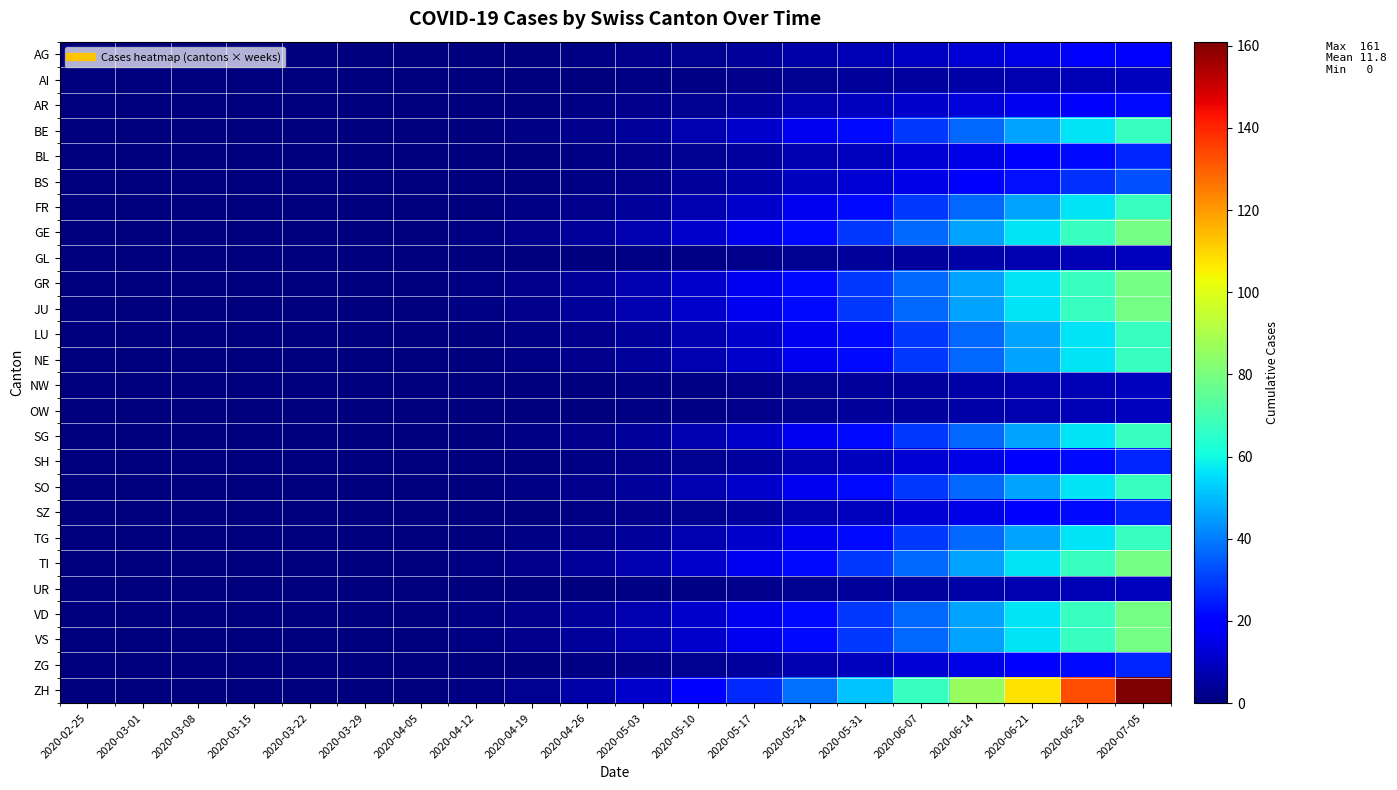

Count the number of data series in this chart.

26